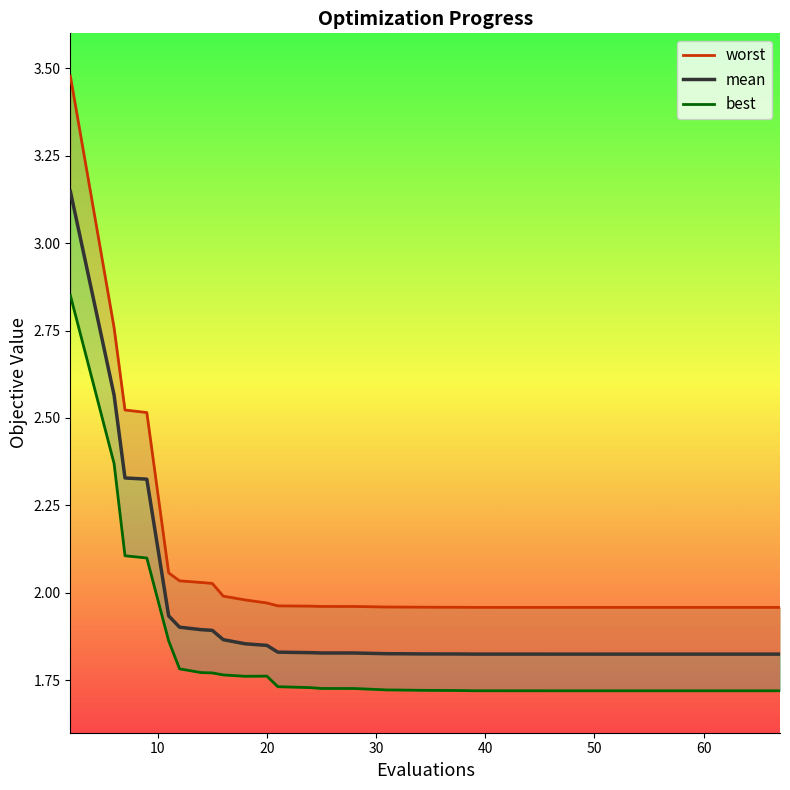

Is the value of best at 21 greater than the value of worst at 32?

No